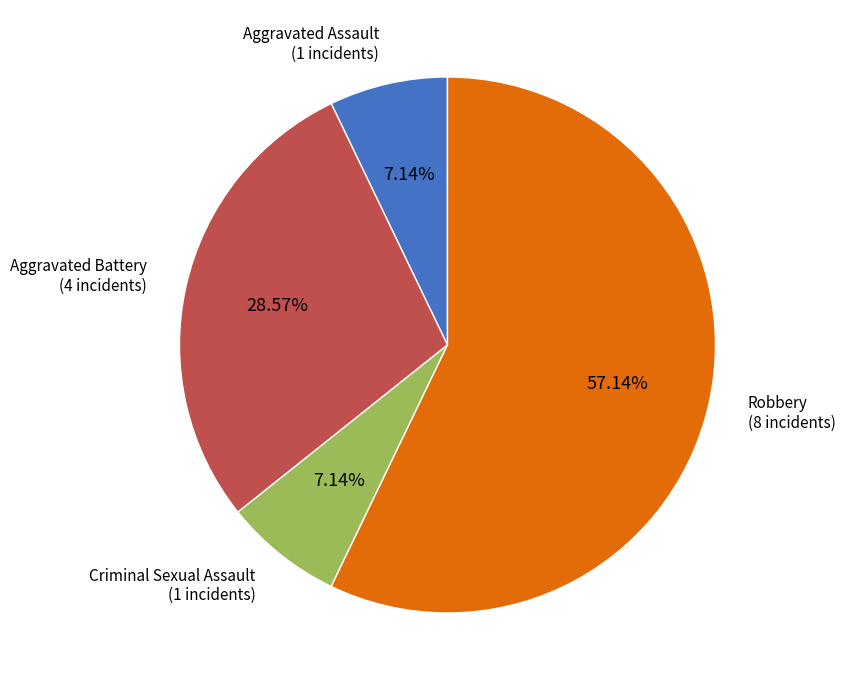

Is there any slice that represents more than half of the pie?

Yes